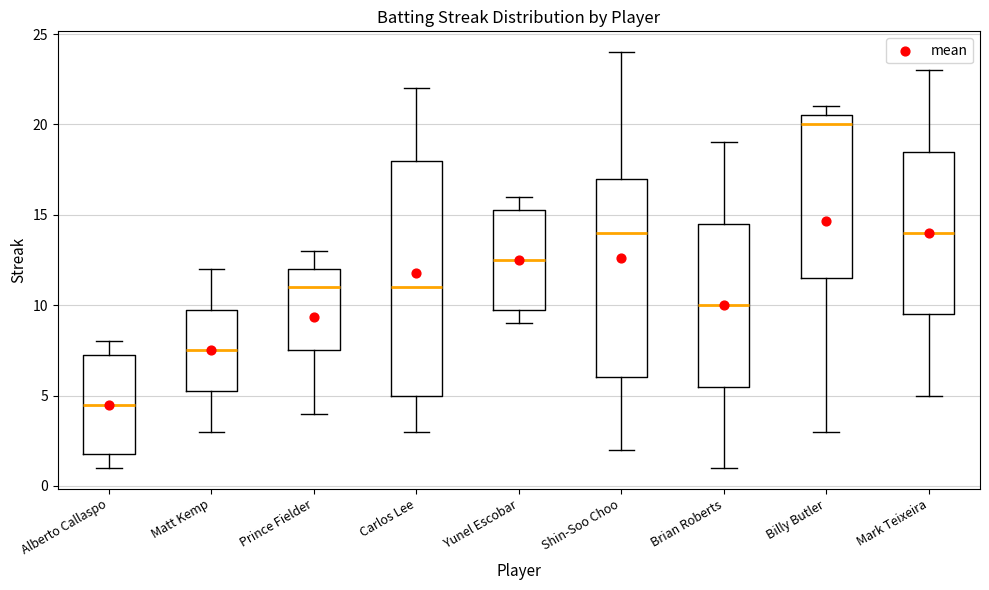

Reading left to right, transcribe this box plot: for each box, give where its median line is, the range the box spans, and where its two whiskers end, as read against the y-axis. The values are not printed on the chart, so give them approximately, as read against the axis.

Alberto Callaspo: median 4.5, box 2.0 to 7.5, whiskers 1.0 to 8.0
Matt Kemp: median 7.5, box 5.5 to 10.0, whiskers 3.0 to 12.0
Prince Fielder: median 11.0, box 7.5 to 12.0, whiskers 4.0 to 13.0
Carlos Lee: median 11.0, box 5.0 to 18.0, whiskers 3.0 to 22.0
Yunel Escobar: median 12.5, box 10.0 to 15.5, whiskers 9.0 to 16.0
Shin-Soo Choo: median 14.0, box 6.0 to 17.0, whiskers 2.0 to 24.0
Brian Roberts: median 10.0, box 5.5 to 14.5, whiskers 1.0 to 19.0
Billy Butler: median 20.0, box 11.5 to 20.5, whiskers 3.0 to 21.0
Mark Teixeira: median 14.0, box 9.5 to 18.5, whiskers 5.0 to 23.0